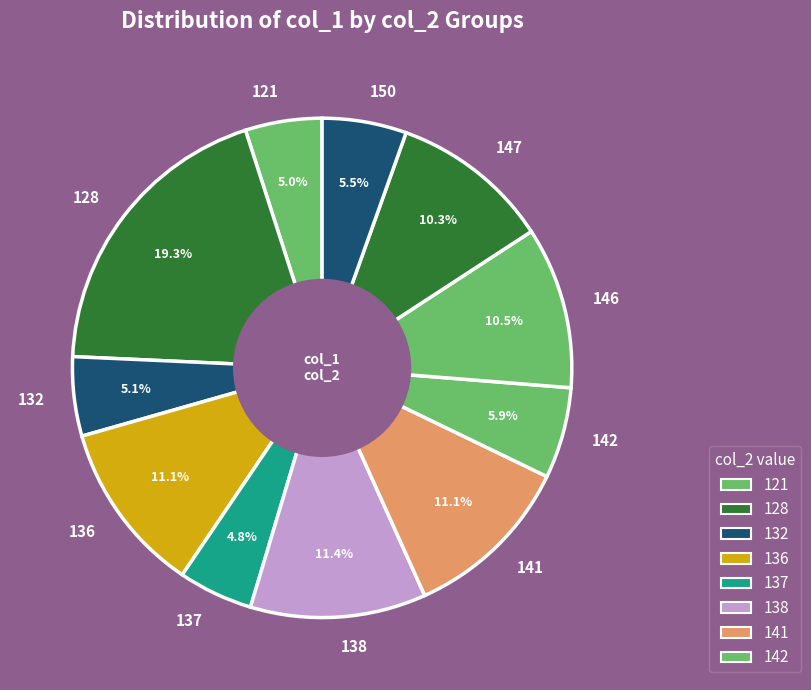

How much of the chart is everything except 132?

94.9%